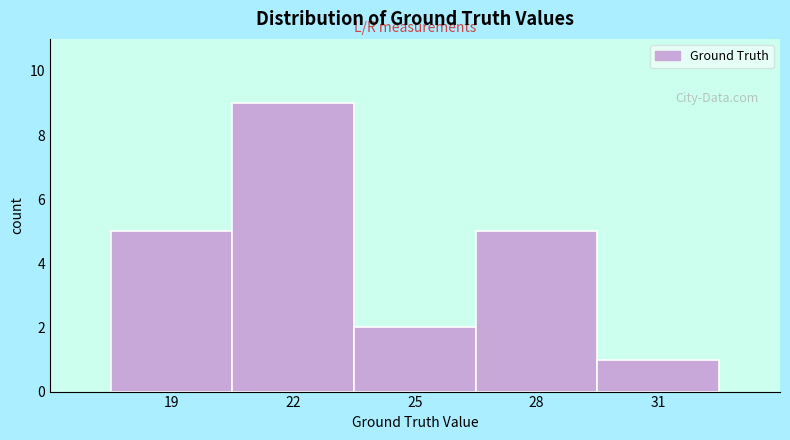

What is the height of the bar covering 29.5 to 32.5 on the x-axis? The values are not printed on the chart, so give them approximately, as read against the axis.

1